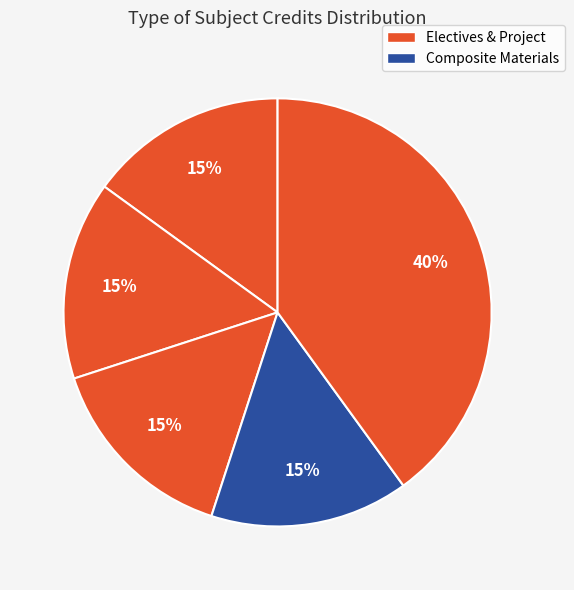

How many slices are in this pie chart?

5